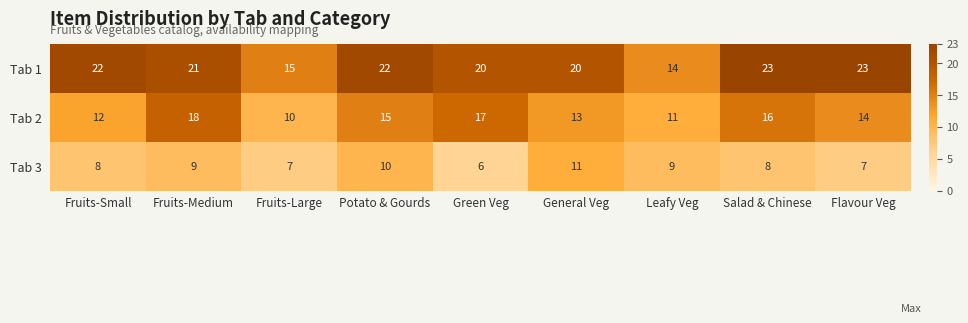

Count the Tab 1 values in the range 20 to 22.

5